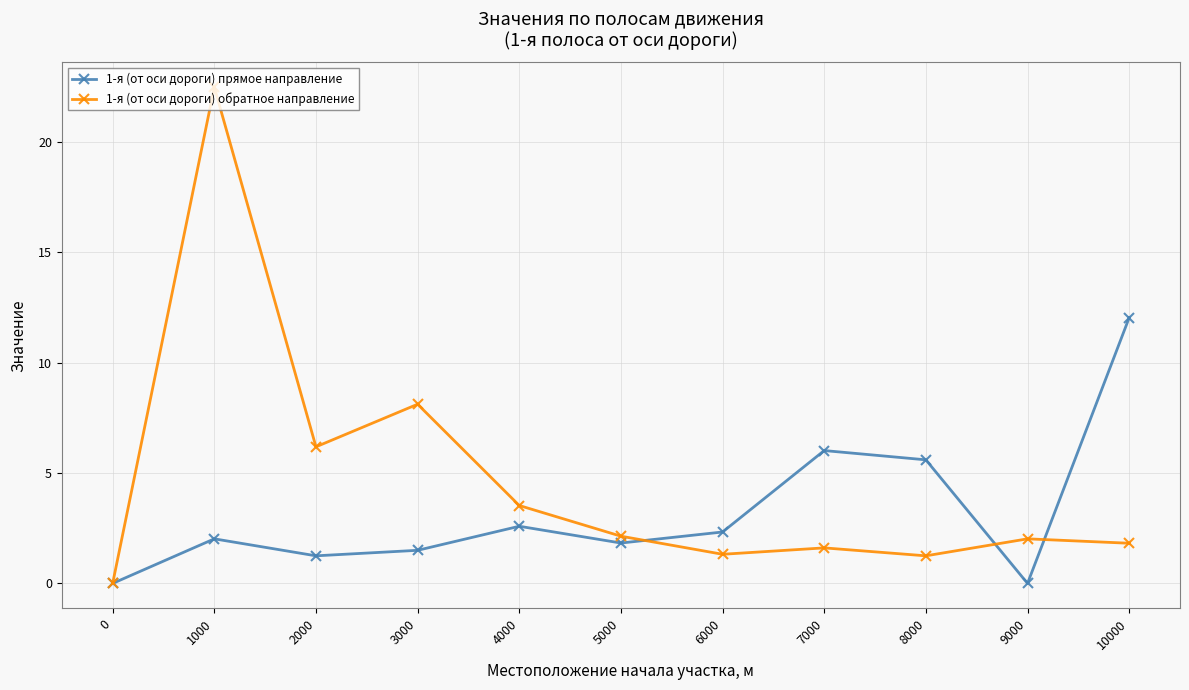

List the series in order of their peak value, lowest first.

1-я (от оси дороги) прямое направление, 1-я (от оси дороги) обратное направление